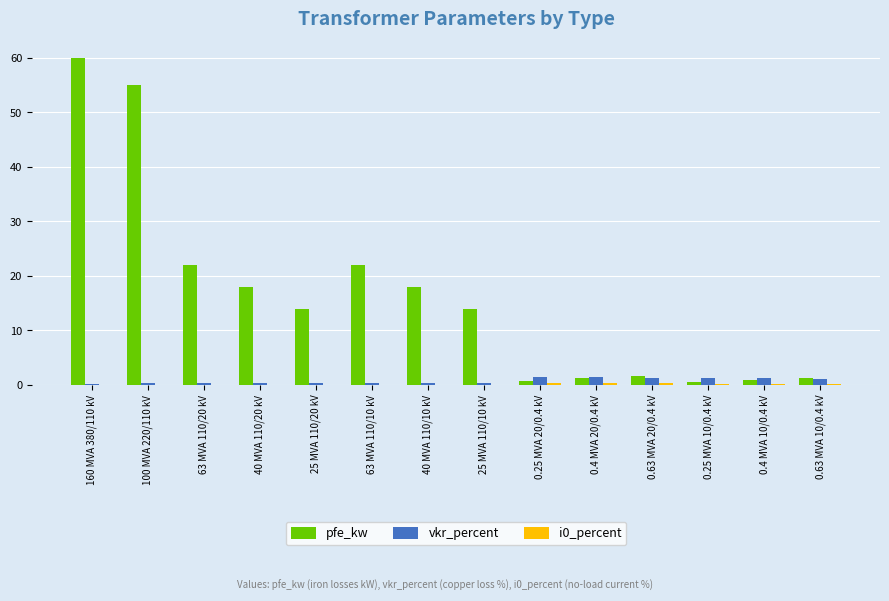

The vkr_percent series shows 0.2 at 160 MVA 380/110 kV. True or false?

True